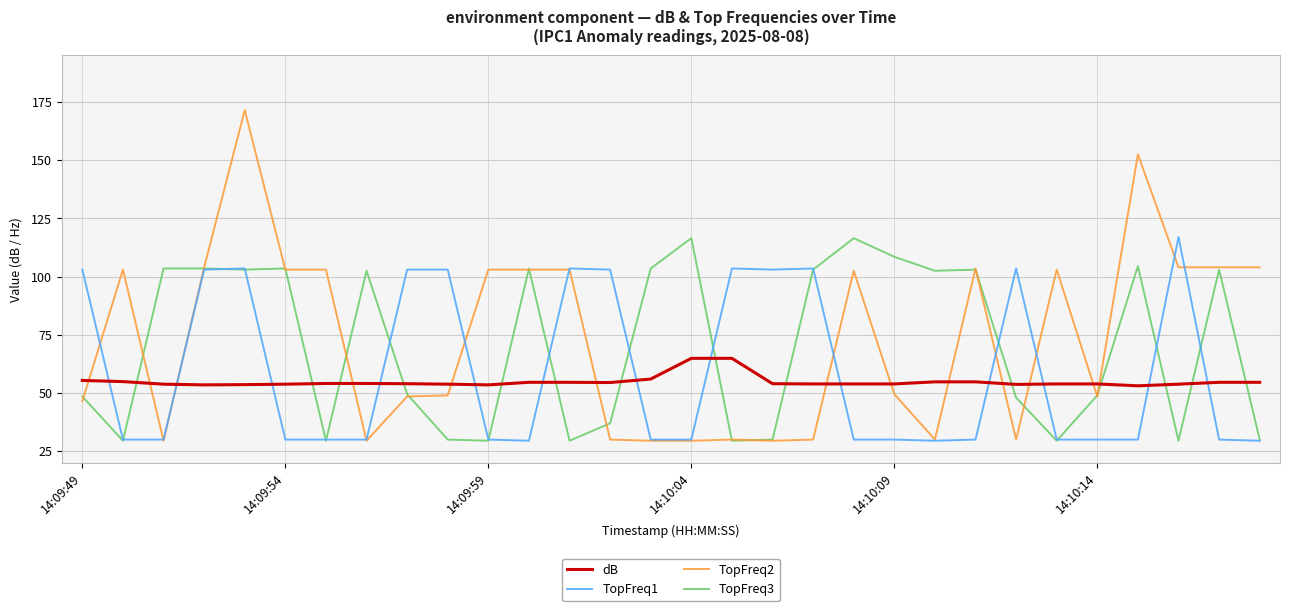

Which series ends up on top after the final intersection of dB and TopFreq1?

dB